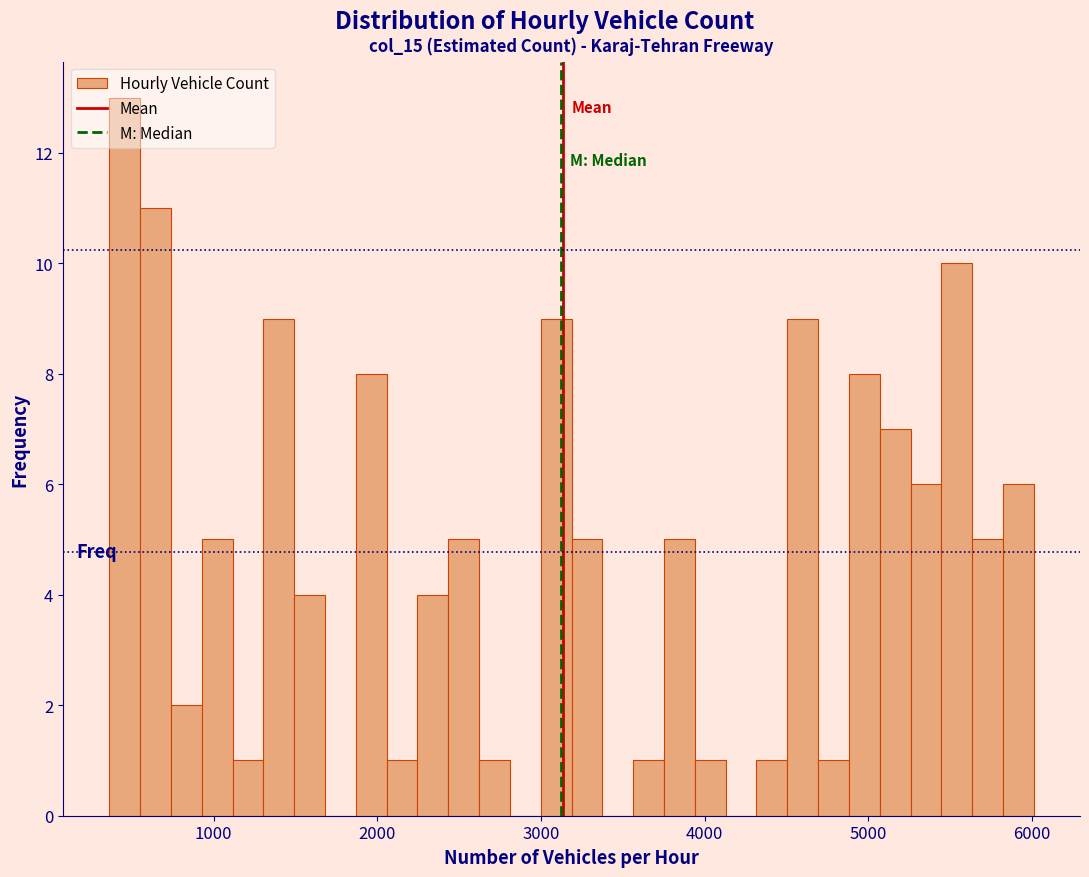

Around what value on the x-axis is the tallest bar? Give the approximate position of its centre, as read against the axis.

500